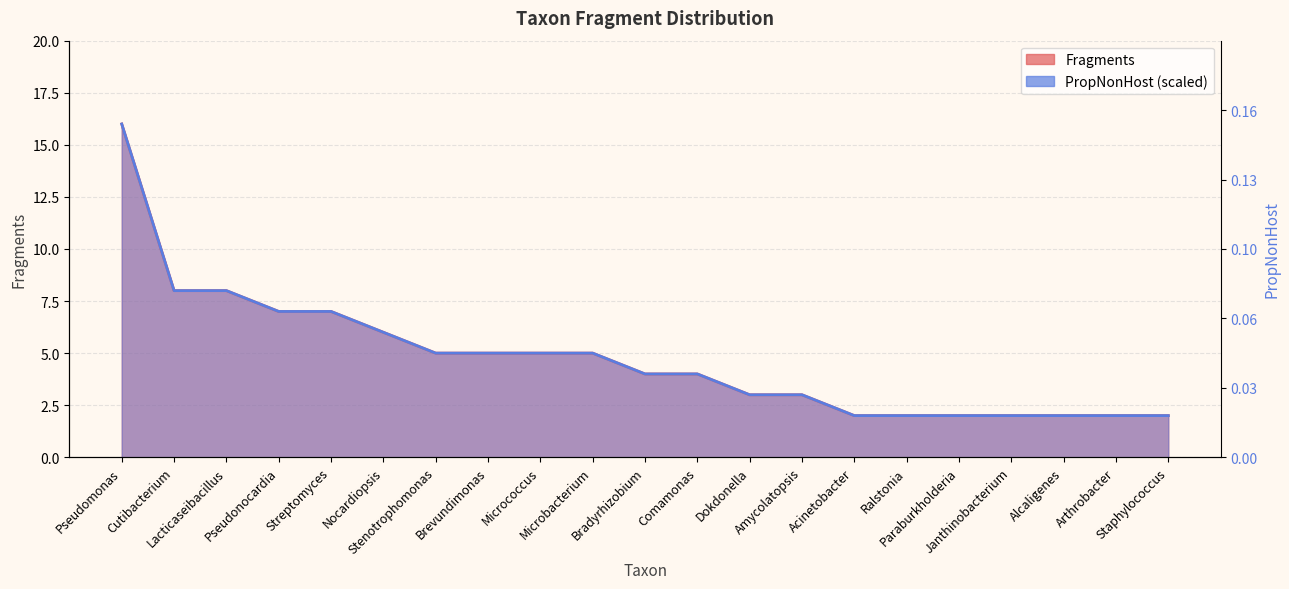

What is the sum of the Fragments values at Brevundimonas and Cutibacterium?

13.0